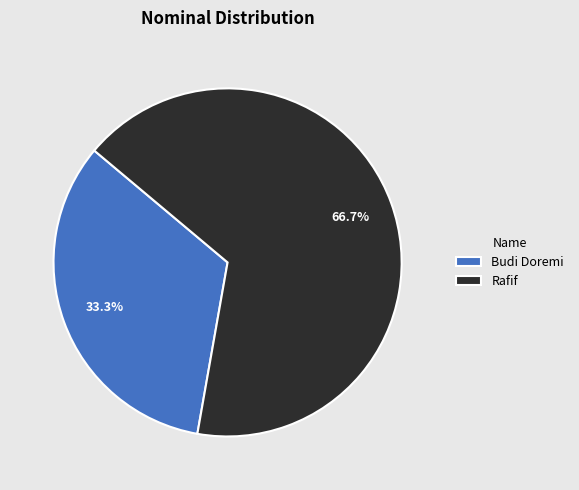

Between Rafif and Budi Doremi, which is larger?

Rafif